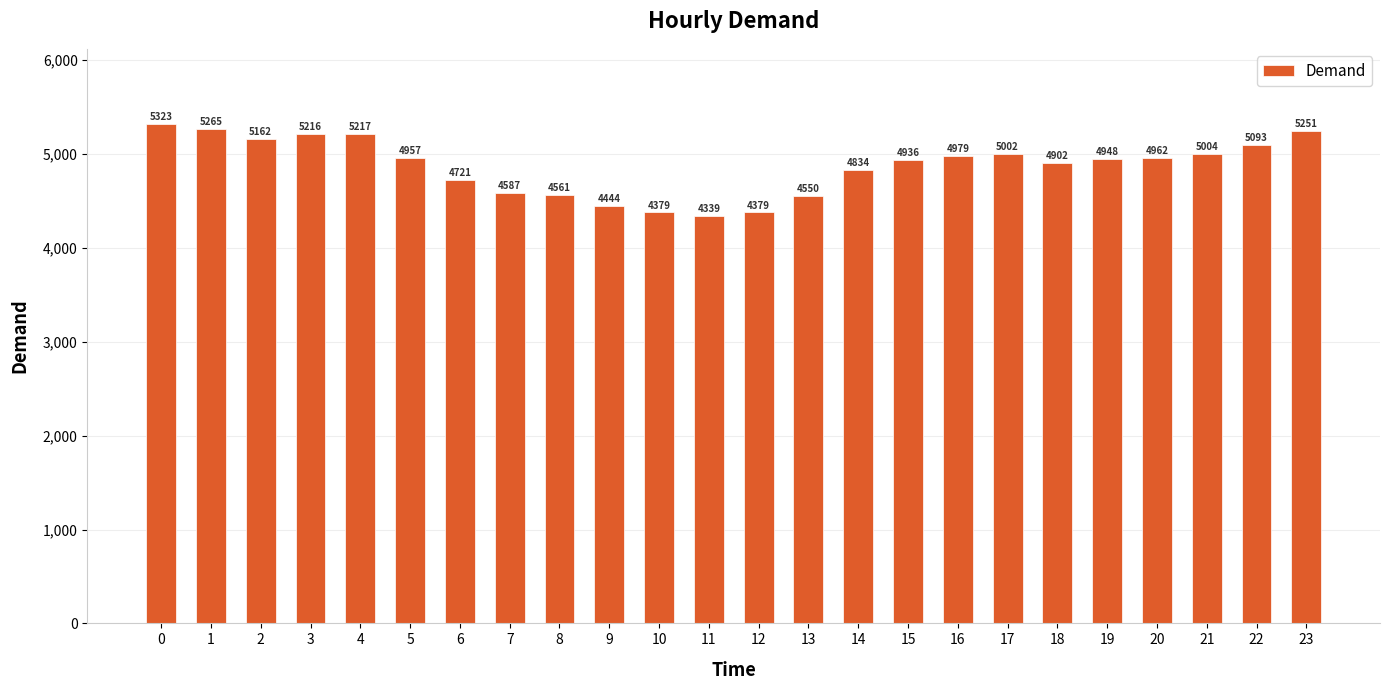

Which category has the lowest value across all series?

11